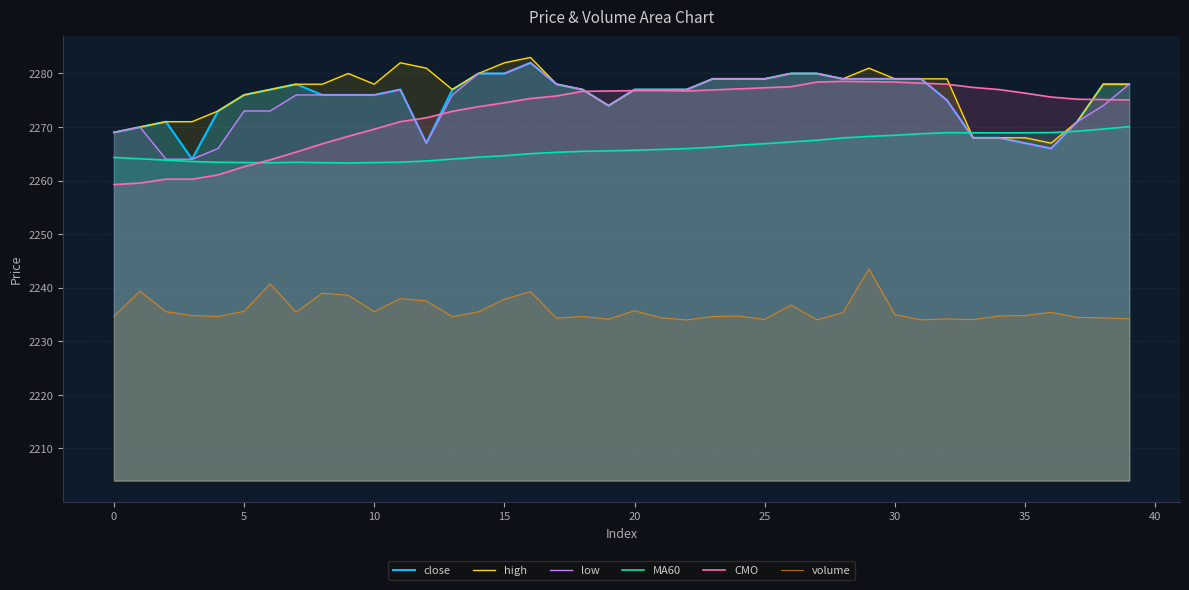

True or false: low and CMO cross at least once.

True